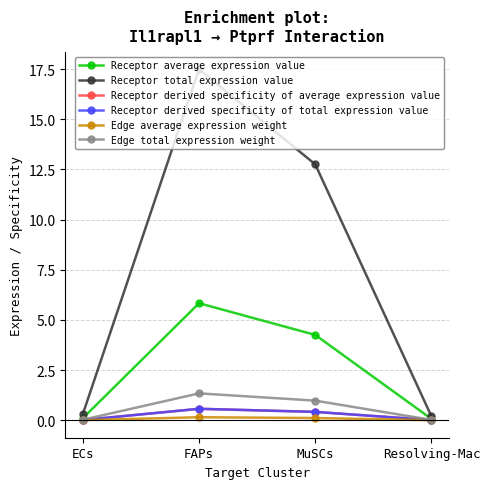

What is the label of the 3rd point from the left?

MuSCs